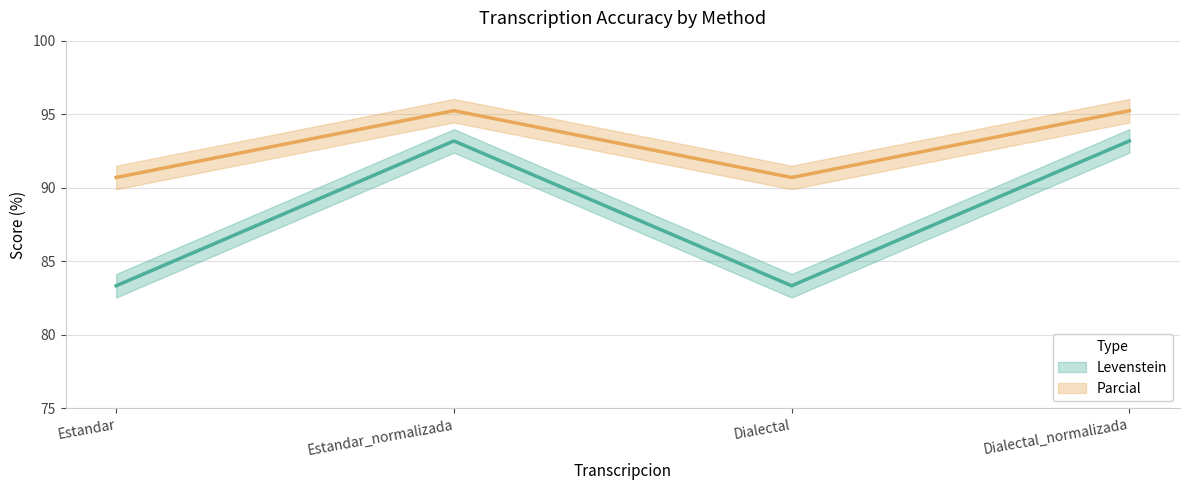

What is the value of the Levenstein point at the 4th from the left?

93.2